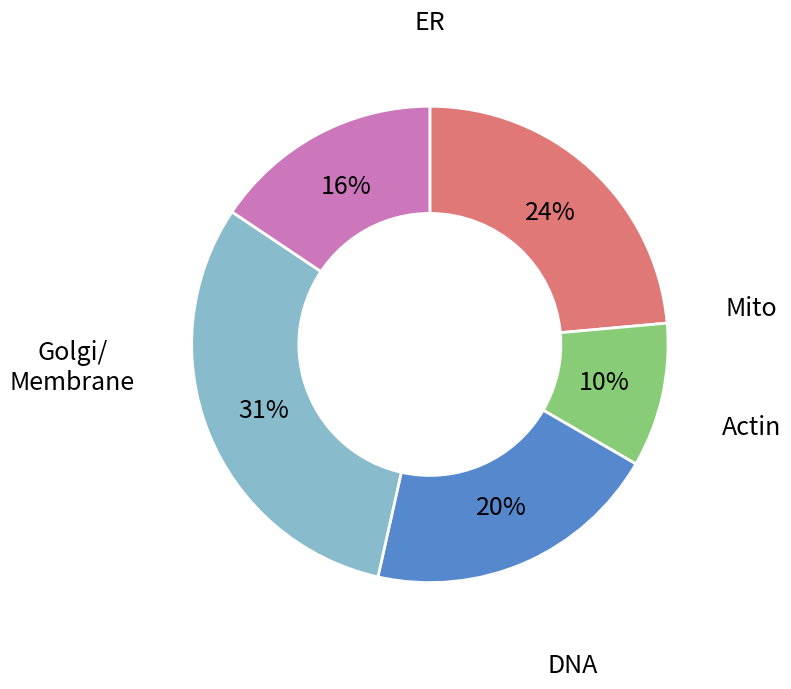

To the nearest percent, what is the difference between the largest and smallest slice percentages?

21%